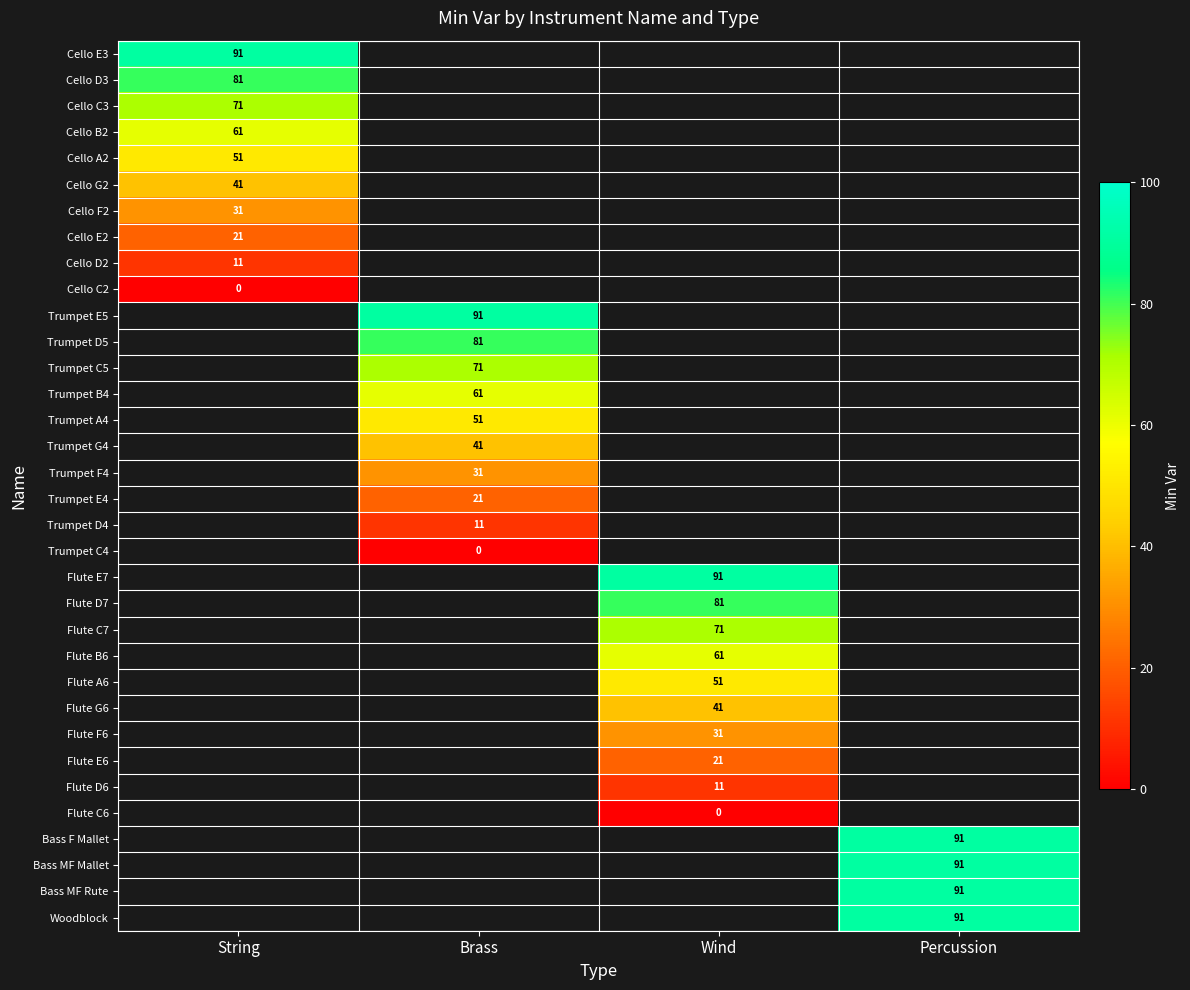

The Flute A6 series shows 51 at Wind. True or false?

True